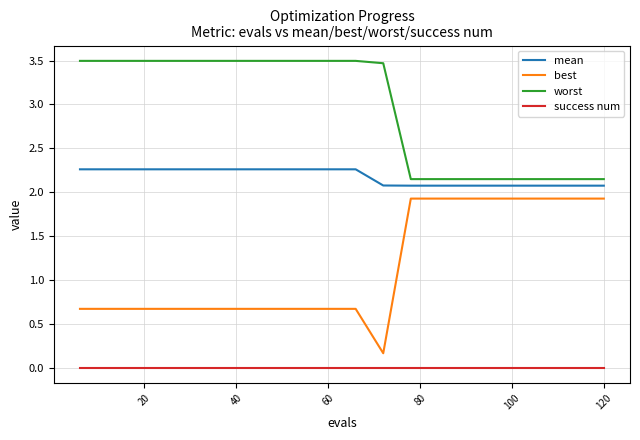

Which series has the widest spread of values?

best